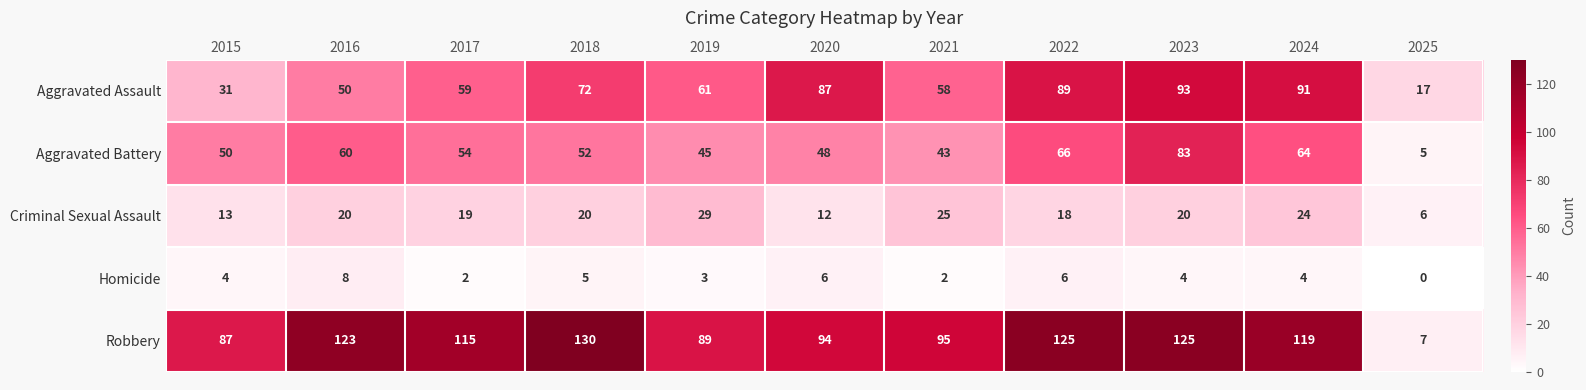

What value does the Homicide series have at 2024?

4